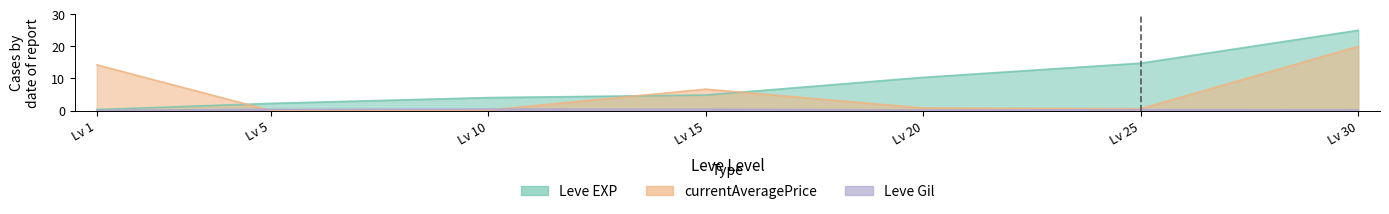

What is the total value across all series at Lv 25?

15.0